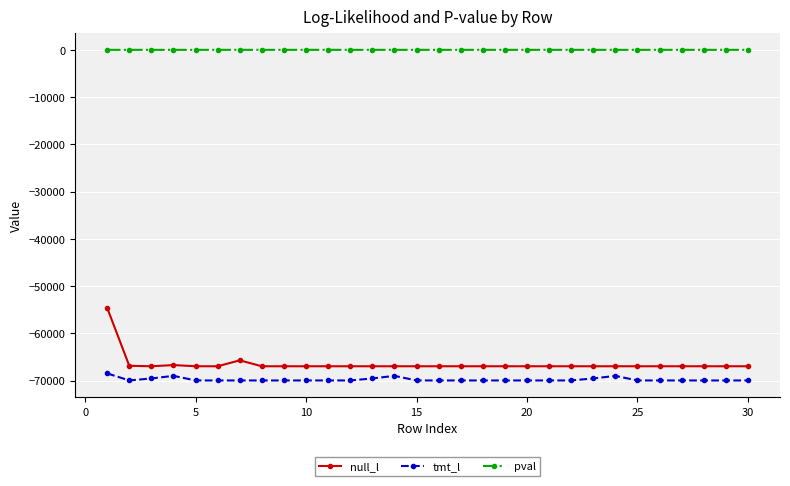

Which series has the largest total across all categories?

pval